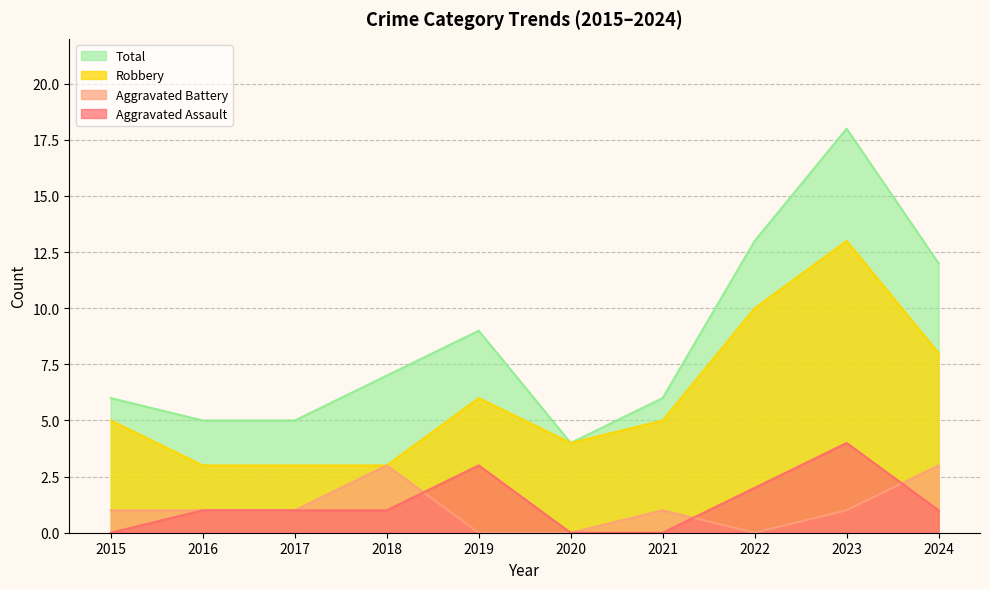

What is the average value of the Total series?

8